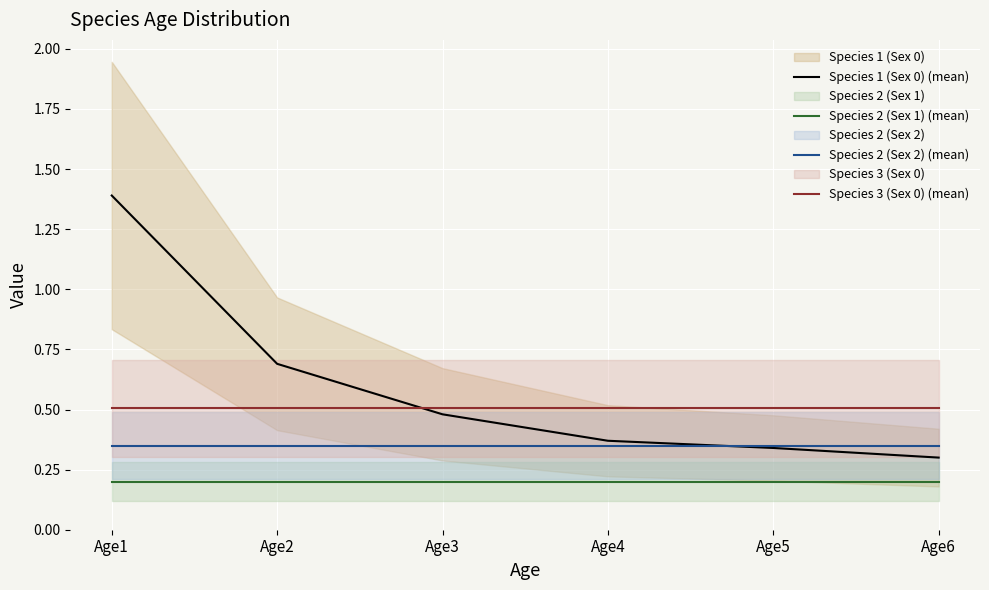

What are all the series names shown in the legend?

Species 1 (Sex 0) (mean), Species 2 (Sex 1) (mean), Species 2 (Sex 2) (mean), Species 3 (Sex 0) (mean)